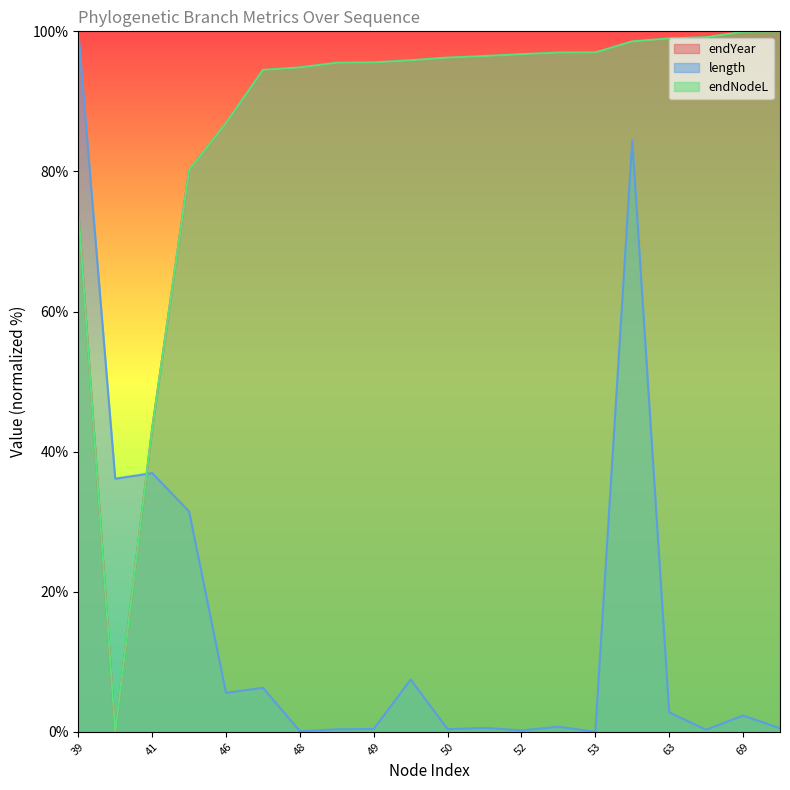

Where does the length series first go above 2?

39